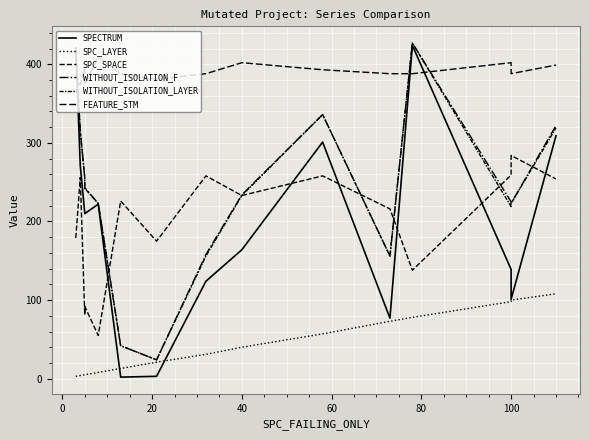

Which series has the widest spread of values?

SPECTRUM